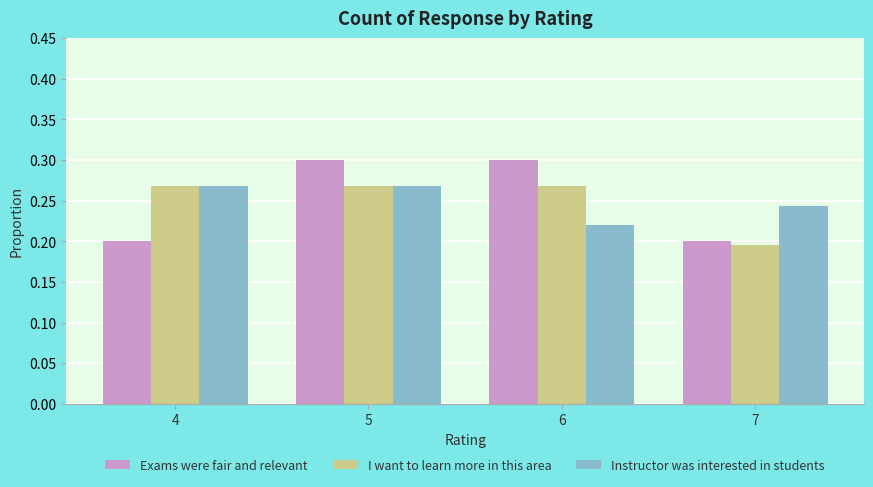

Is it true that Exams were fair and relevant equals 0.1 at 4?

False